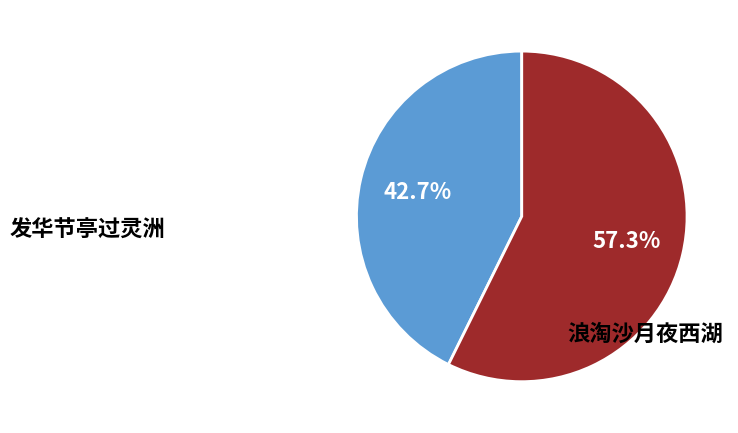

Is there a majority slice in this chart?

Yes